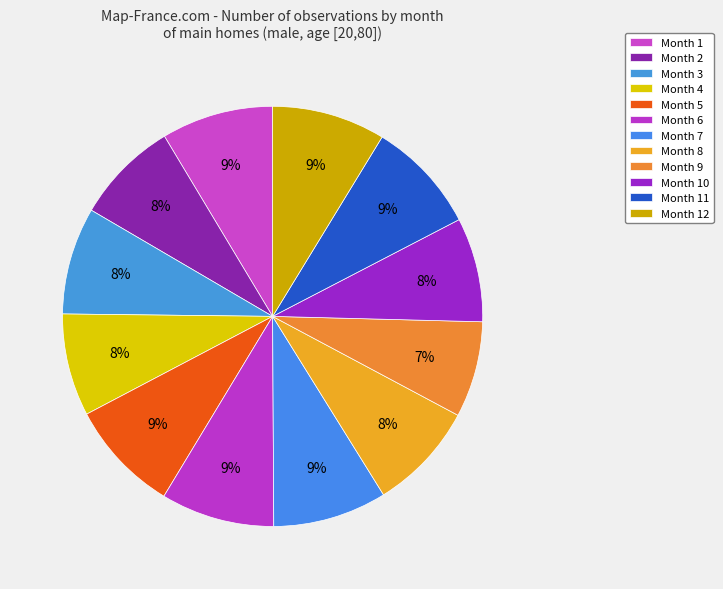

Count the number of slices in the pie.

12